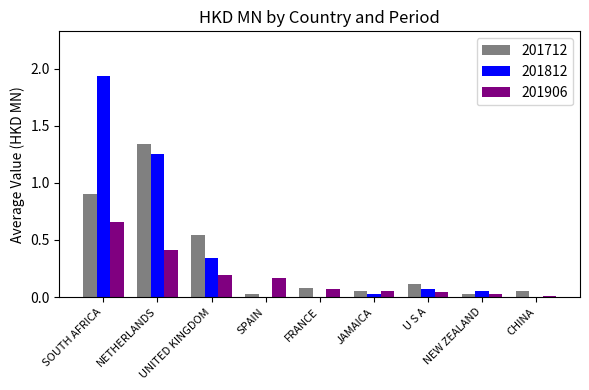

At which category does the chart reach its peak across all series?

SOUTH AFRICA